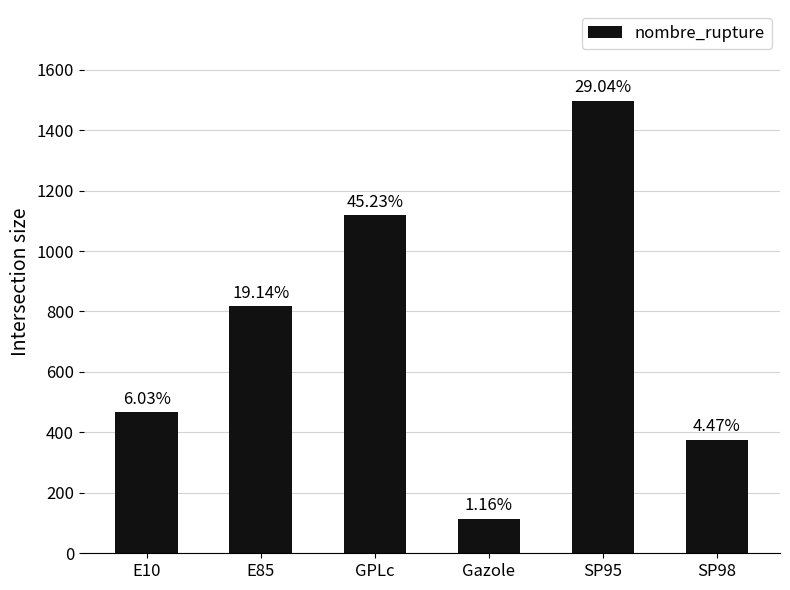

What is the sum of the values at E10 and GPLc?

1584